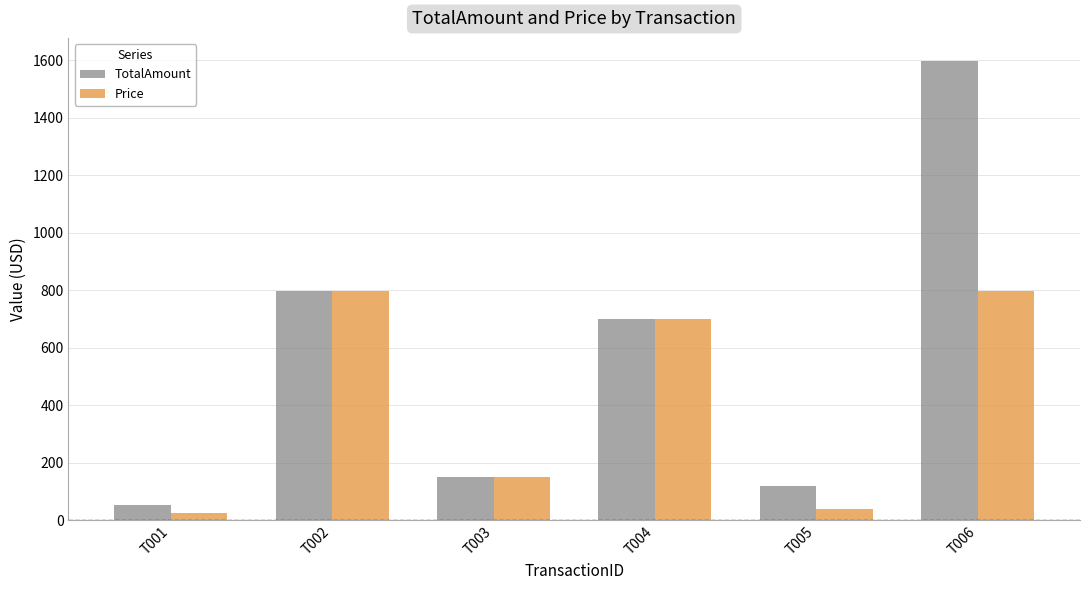

Reading right to left, transcribe all the data shown in this chart.

TotalAmount: 1598.0	120.0	699.0	150.0	799.0	52.0
Price: 799.0	40.0	699.0	150.0	799.0	26.0